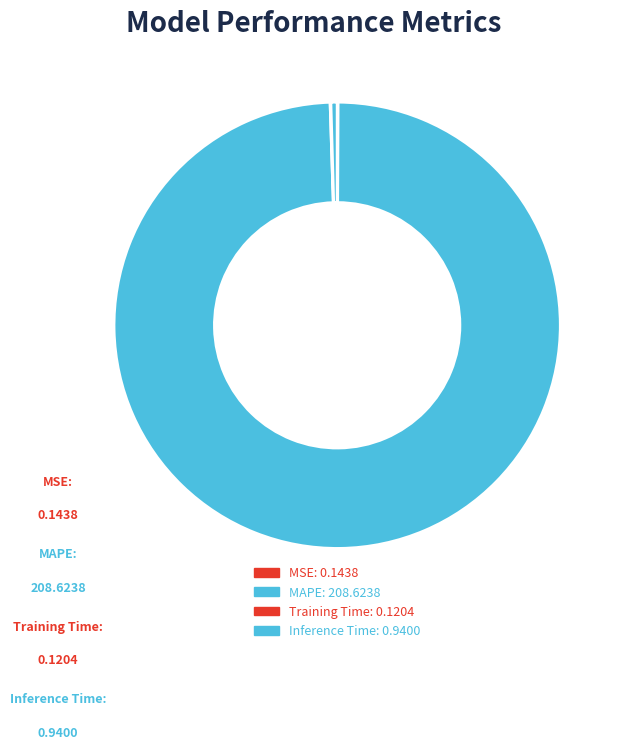

To the nearest percent, what is the average slice percentage?

25%